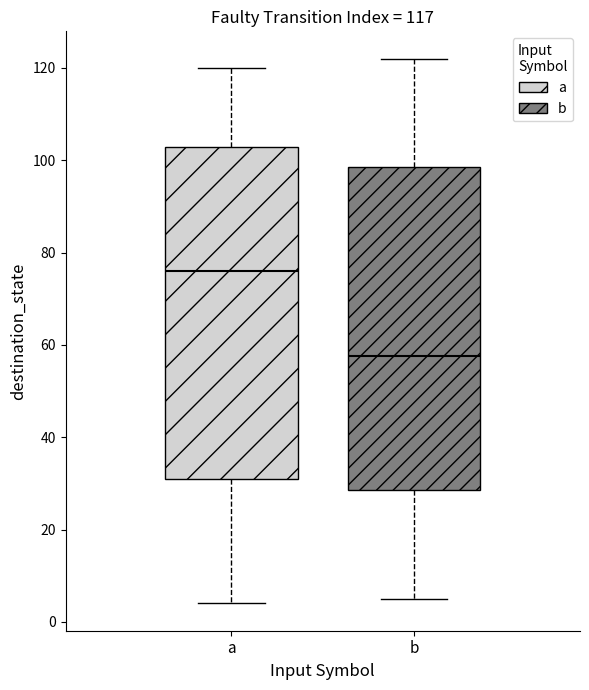

Which box's median line is the lowest?

b